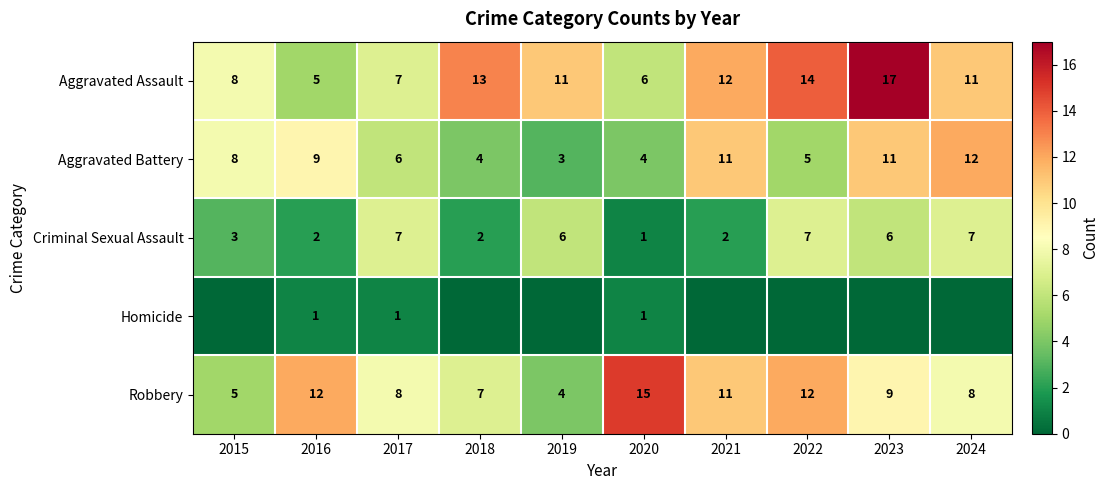

At which category is the sum across all series the highest?

2023